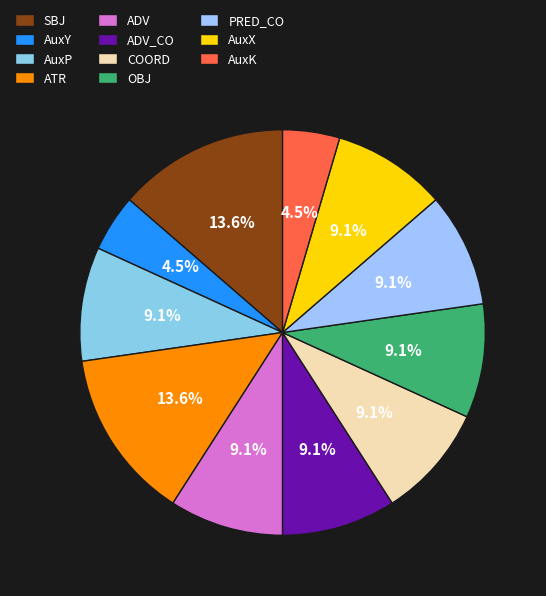

Is there any slice that represents more than half of the pie?

No